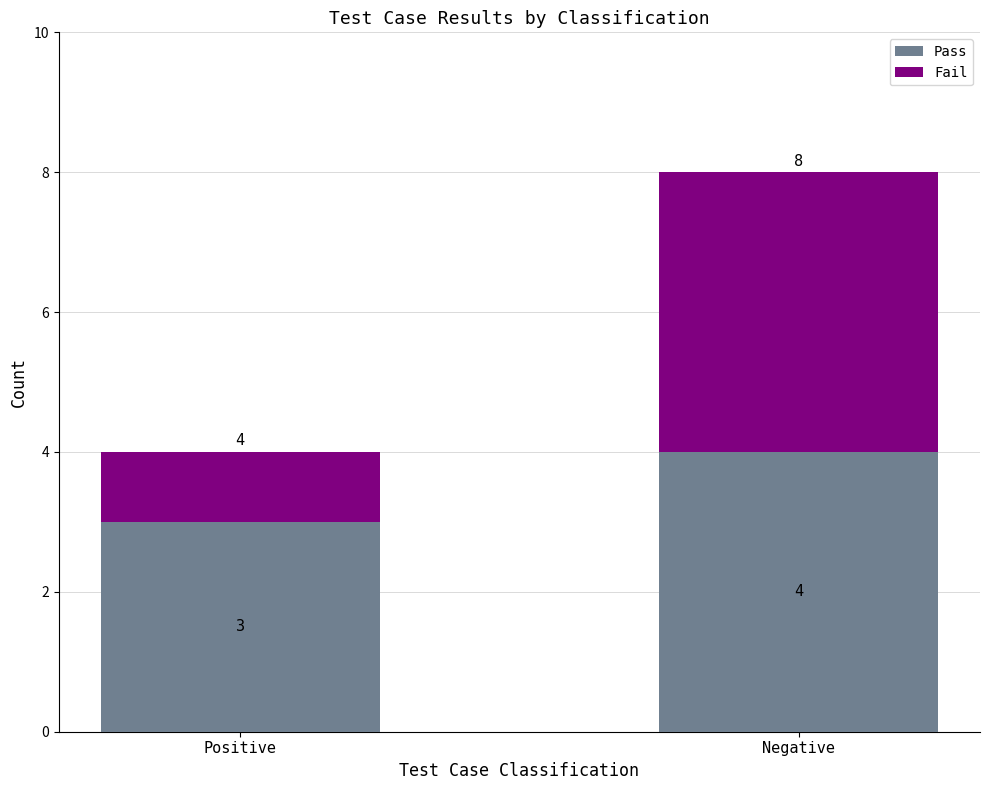

What are all the series names shown in the legend?

Pass, Fail